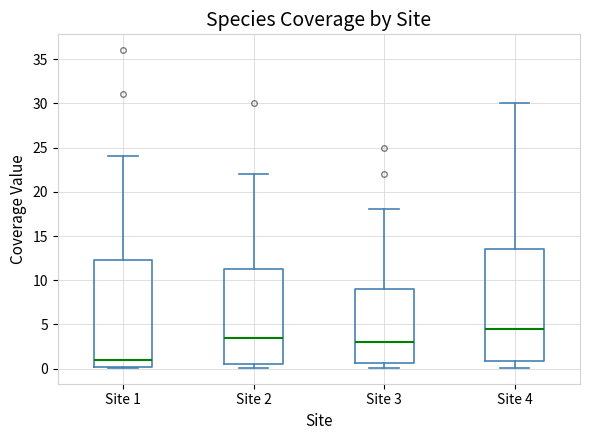

Reading left to right, read every box against the y-axis: the position of its median line, the range the box covers, and the ends of its whiskers. The values are not printed on the chart, so give them approximately, as read against the axis.

Site 1: median 1.0, box 0.0 to 12.5, whiskers 0.0 to 24.0
Site 2: median 3.5, box 0.5 to 11.5, whiskers 0.0 to 22.0
Site 3: median 3.0, box 0.5 to 9.0, whiskers 0.0 to 18.0
Site 4: median 4.5, box 1.0 to 13.5, whiskers 0.0 to 30.0